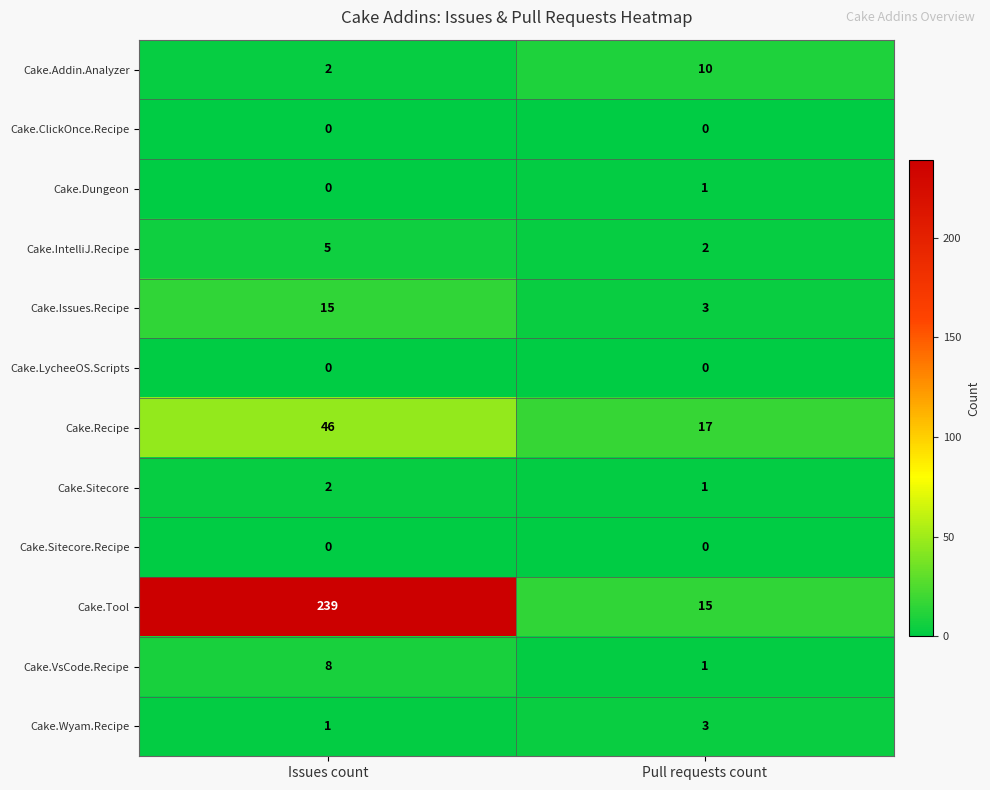

What is the spread (max minus min) of values at Issues count?

239